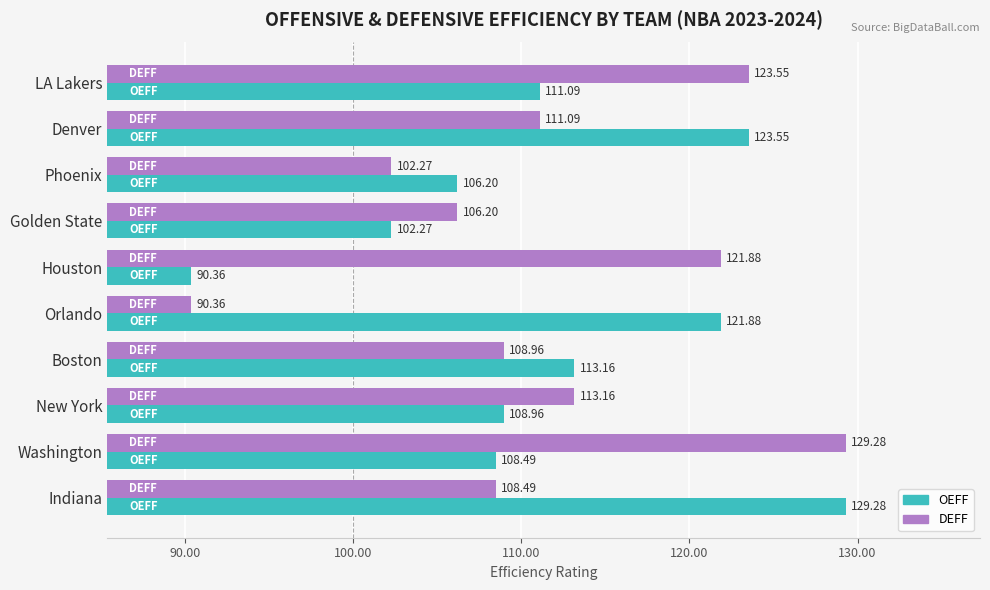

What is the difference between the OEFF values at Phoenix and Indiana?

23.1